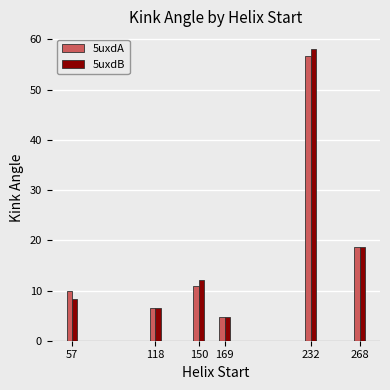

Which category has the lowest value across all series?

169